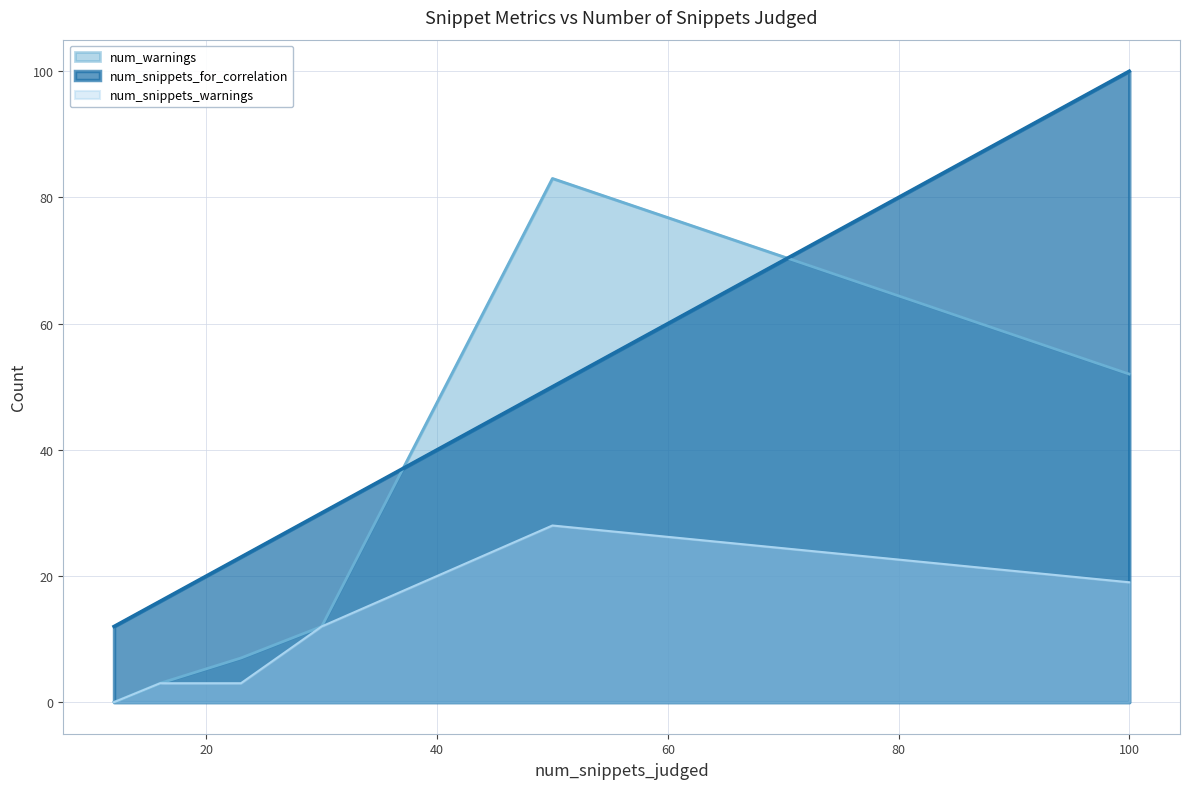

What is the total value across all series at 16?

22